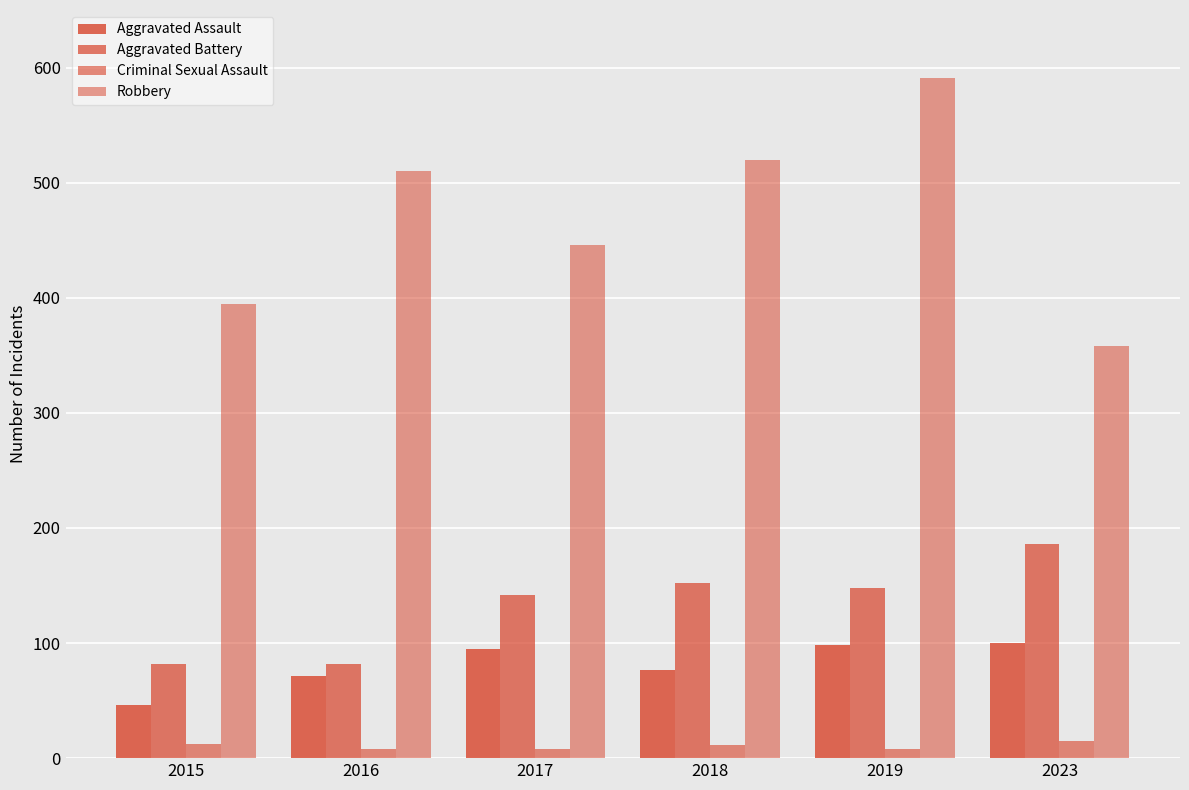

How many bars are there in each group?

4